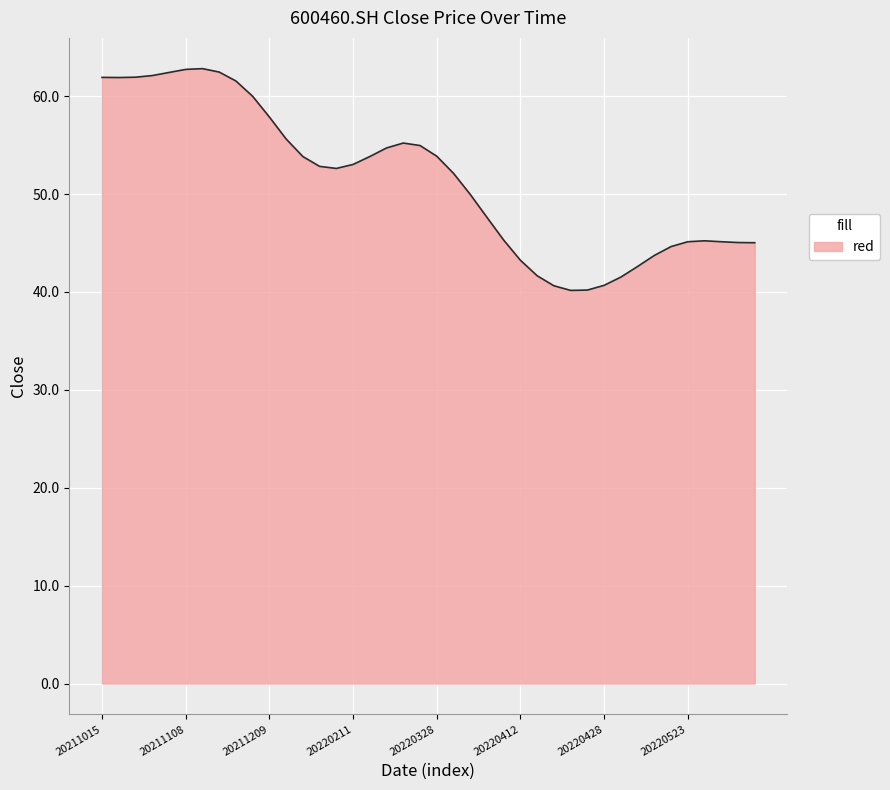

What is the maximum value shown in the chart?

62.8